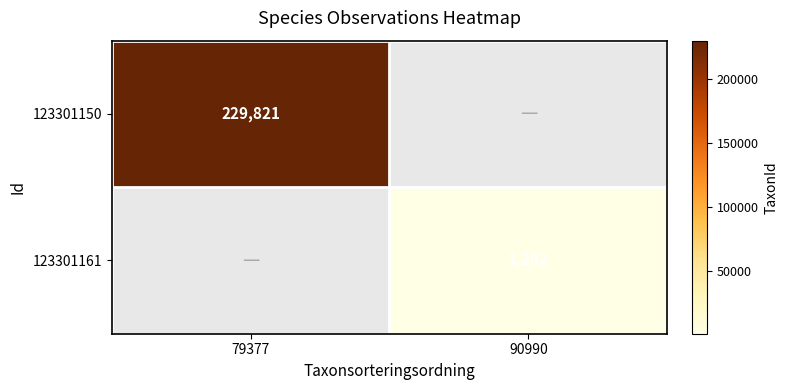

Is the value of 123301150 at 79377 greater than the value of 123301161 at 90990?

Yes